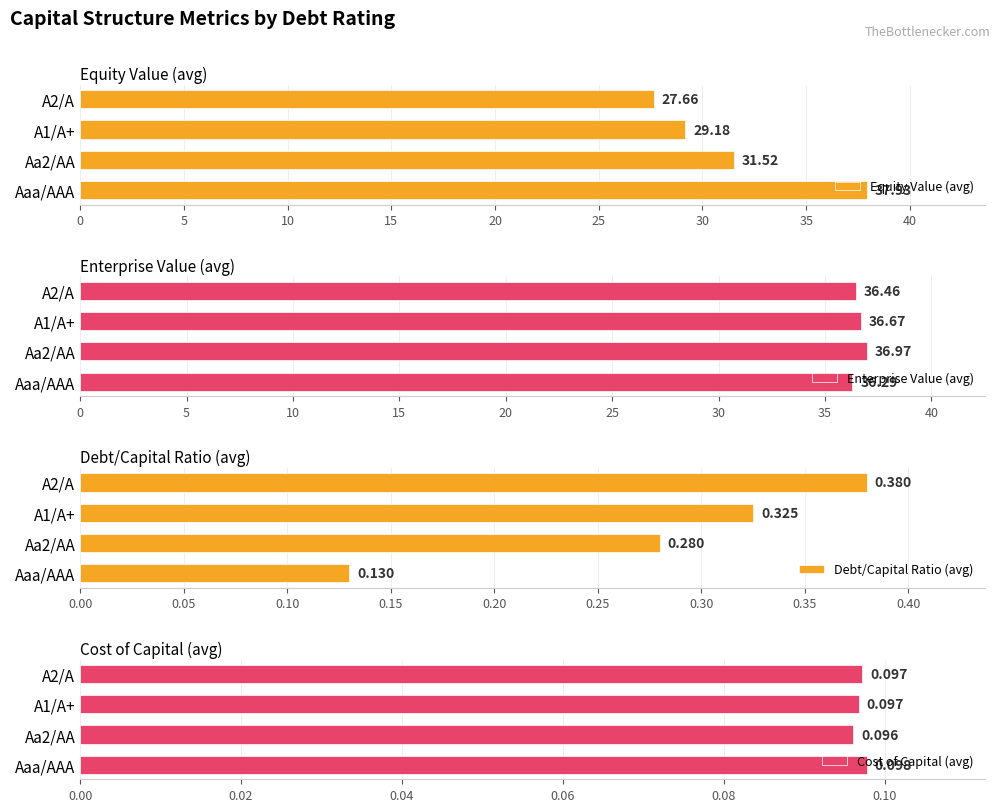

What is the average value of the Equity Value (avg) series?

31.6